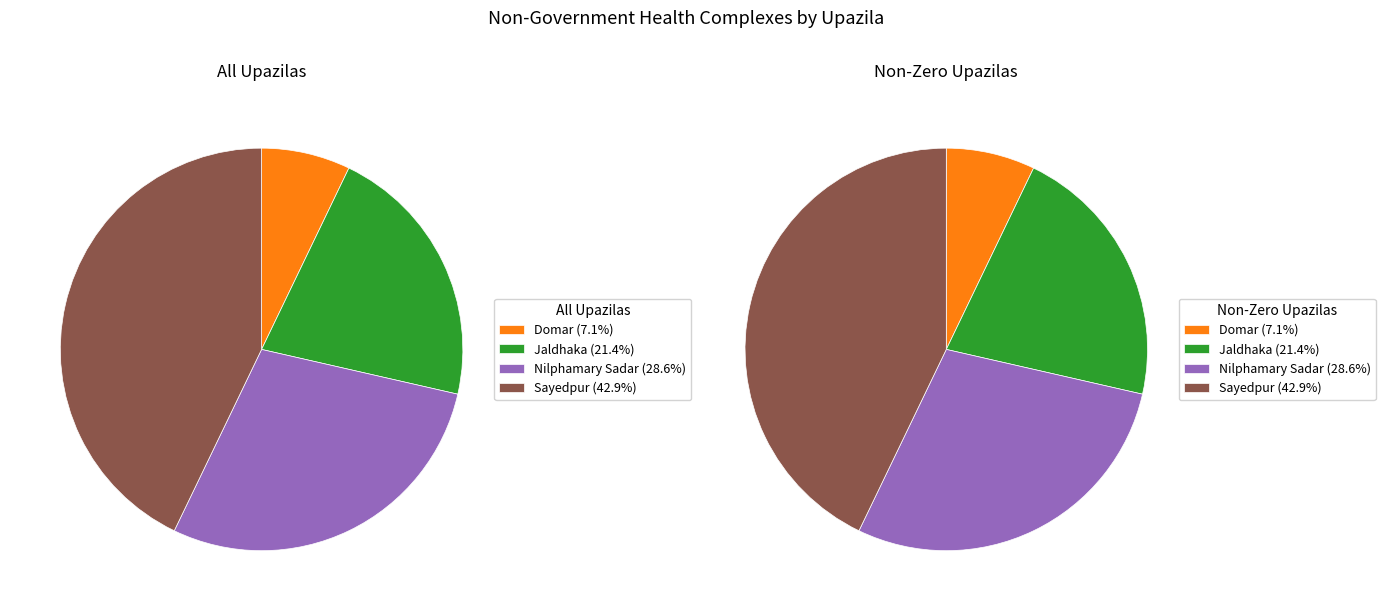

What percentage is the Nilphamary Sadar slice, to the nearest percent?

29%